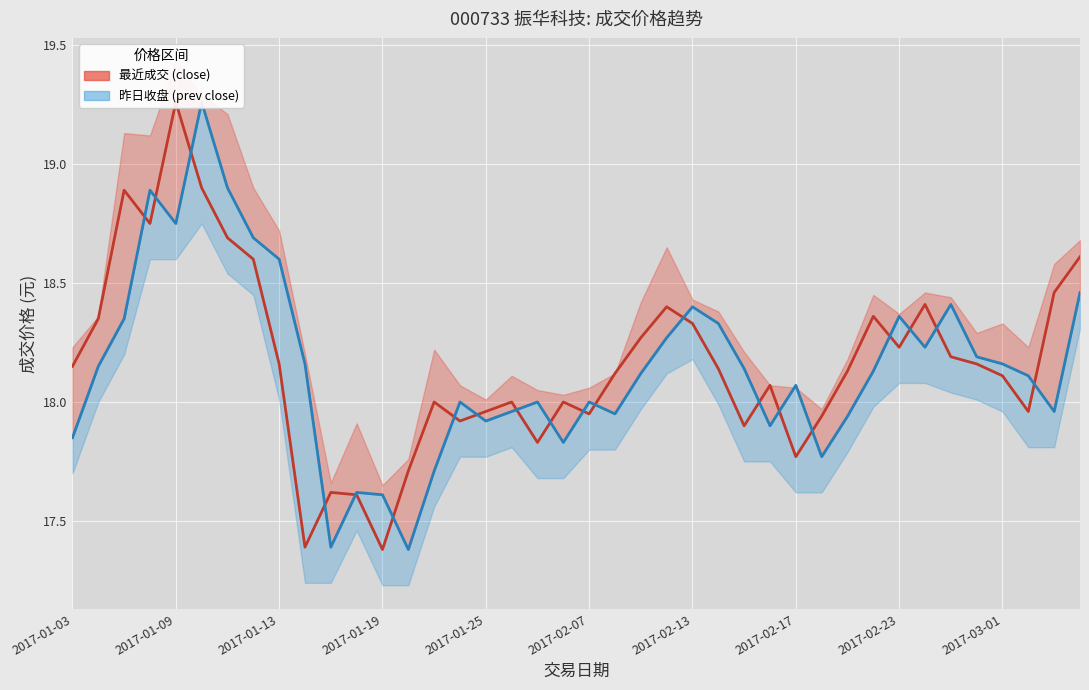

Where is 昨日收盘 (prev close) nearest to the value 18?

15